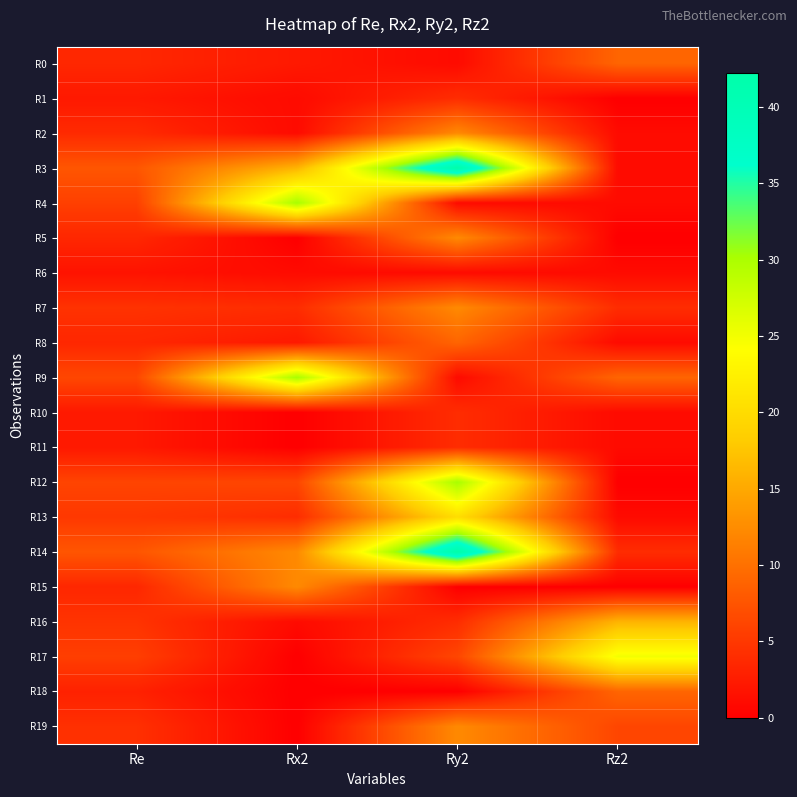

What is the total value across all series at Ry2?

219.2